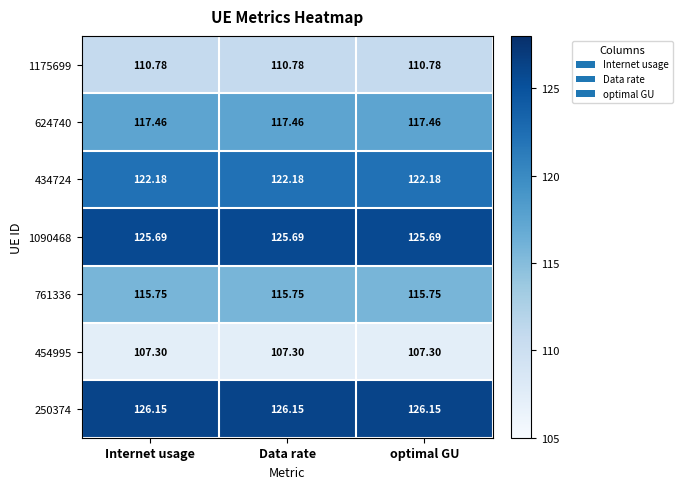

Which series has the largest total across all categories?

250374